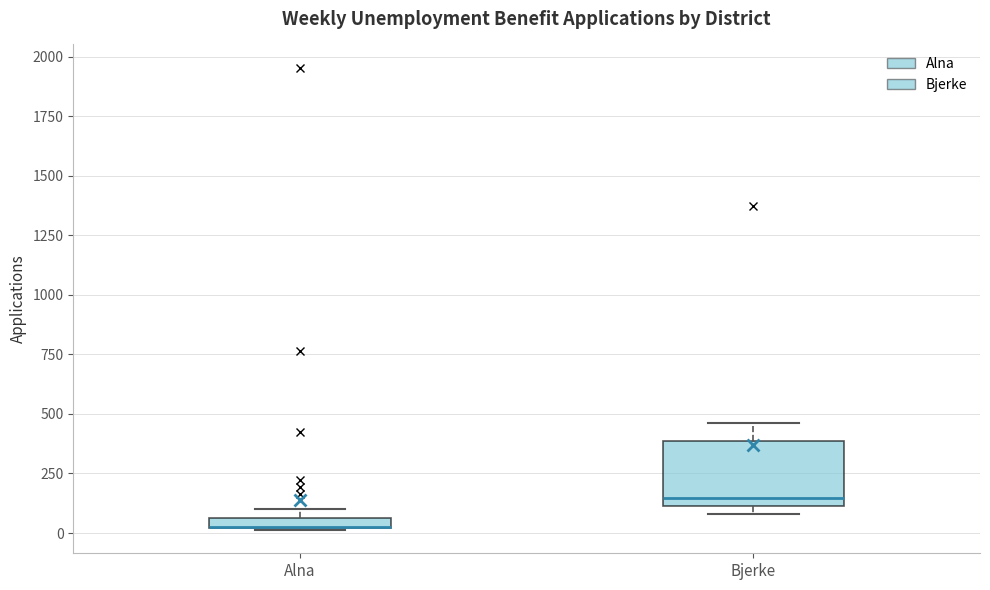

Where is the upper edge of the box for Alna on the y-axis? The values are not printed on the chart, so give them approximately, as read against the axis.

50